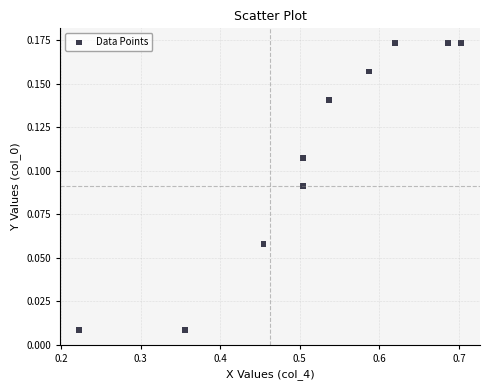

What is the range of X values (max minus min)?

0.5